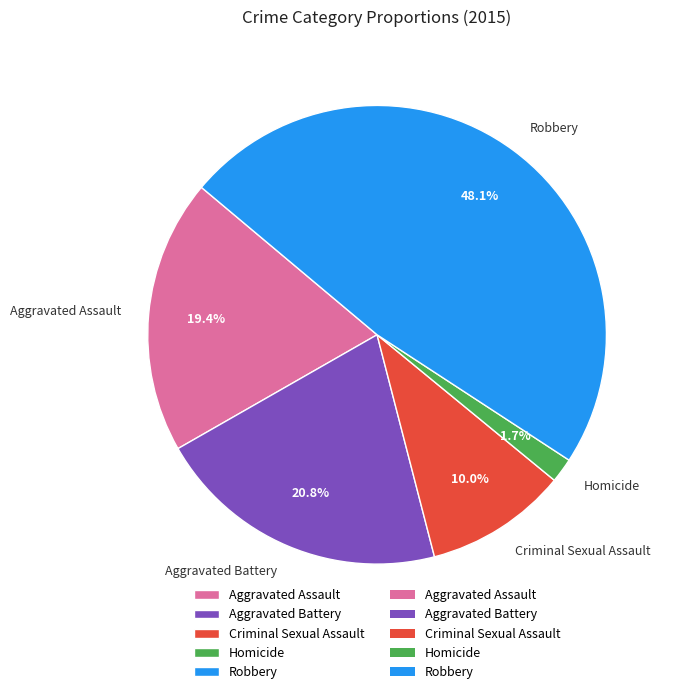

To the nearest percent, what percentage of the pie is Homicide?

2%